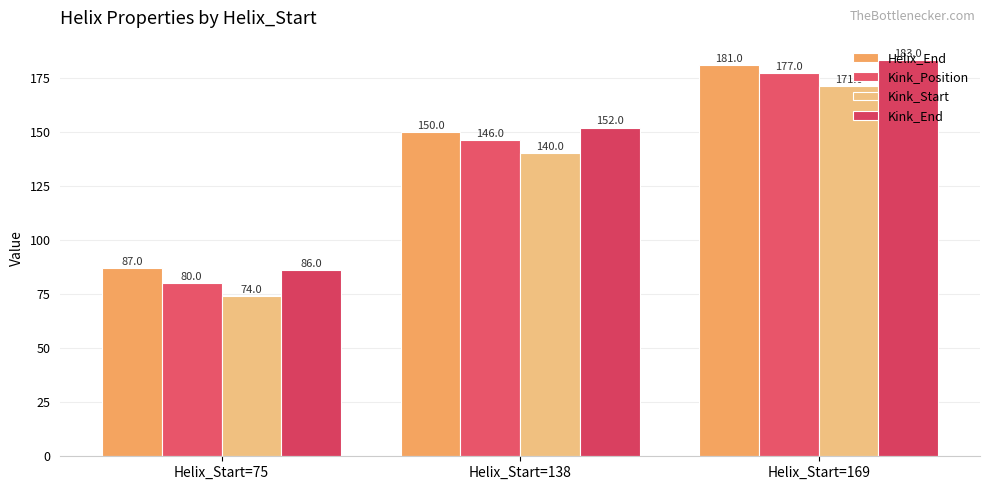

How many bars are there in total?

12